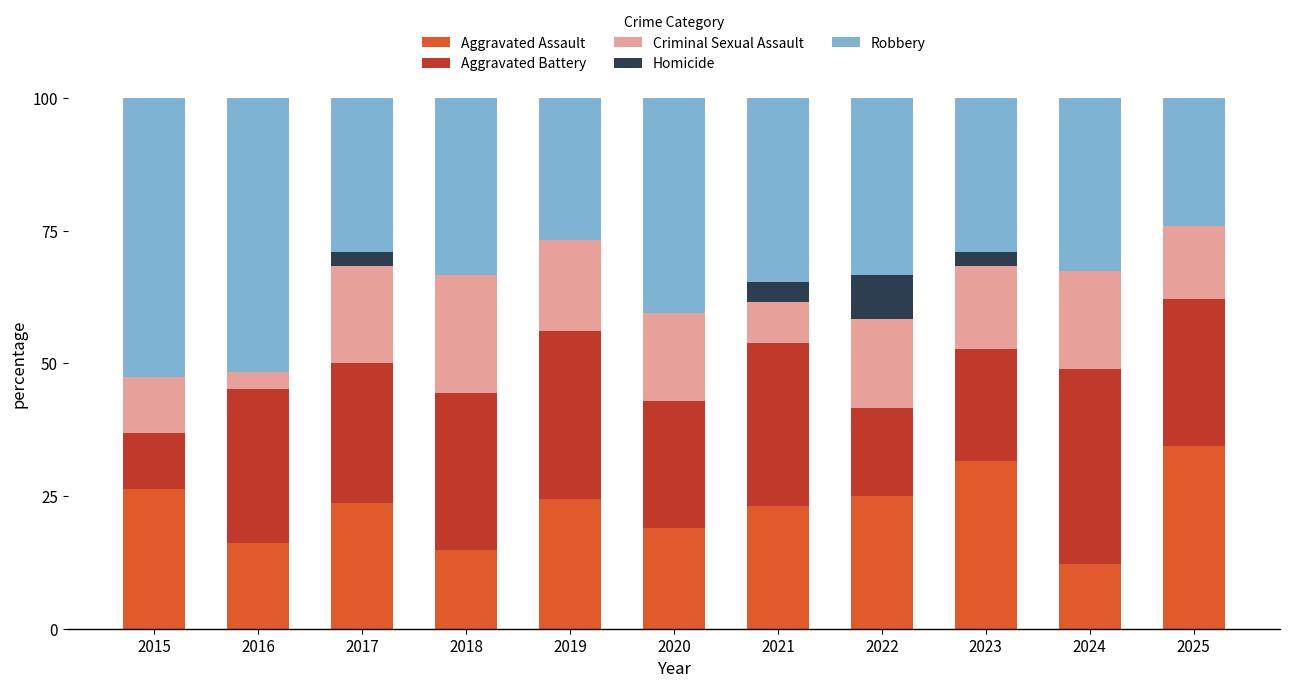

What is the total value across all series at 2016?

100.0